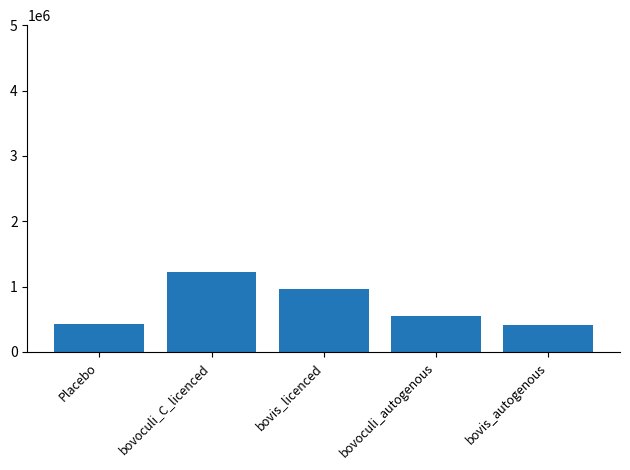

What value does the data have at Placebo?

430000.0